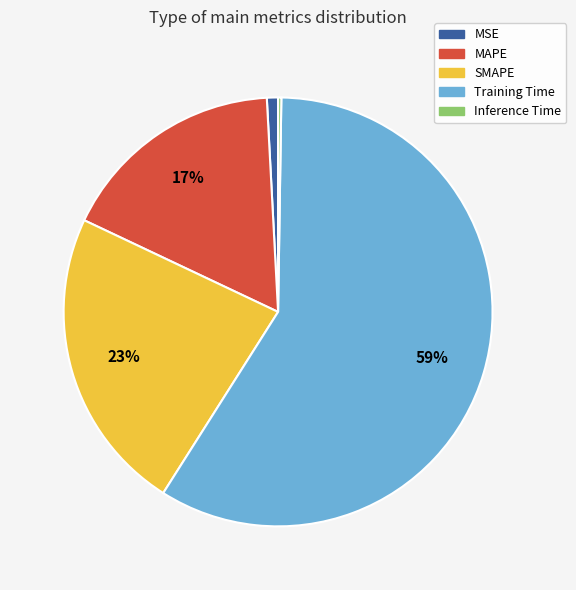

Combined, do Training Time and MAPE account for over 50%?

Yes